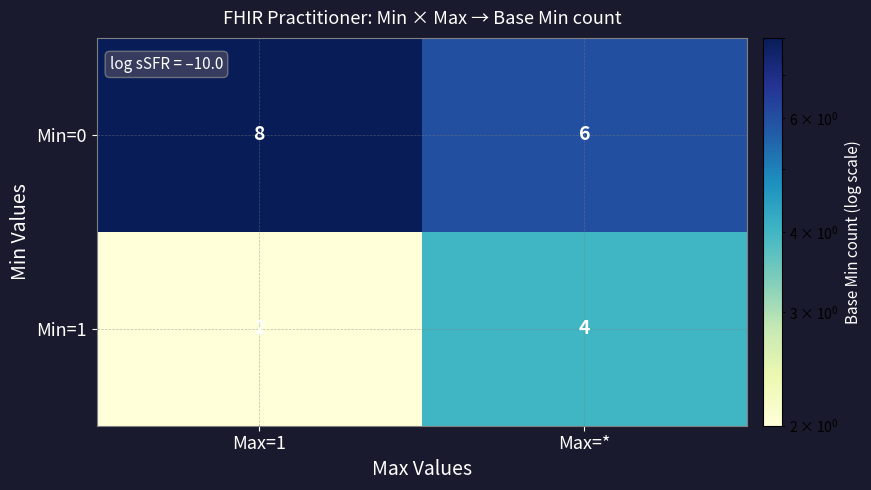

What is the minimum value for Min=0?

6